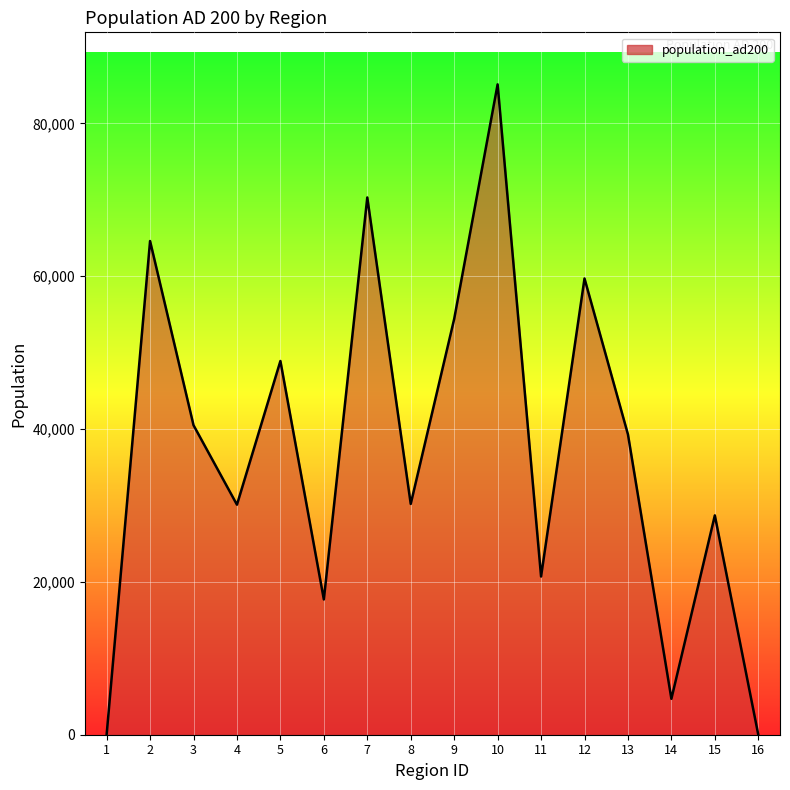

Is it true that the value at 15 is 28700?

True